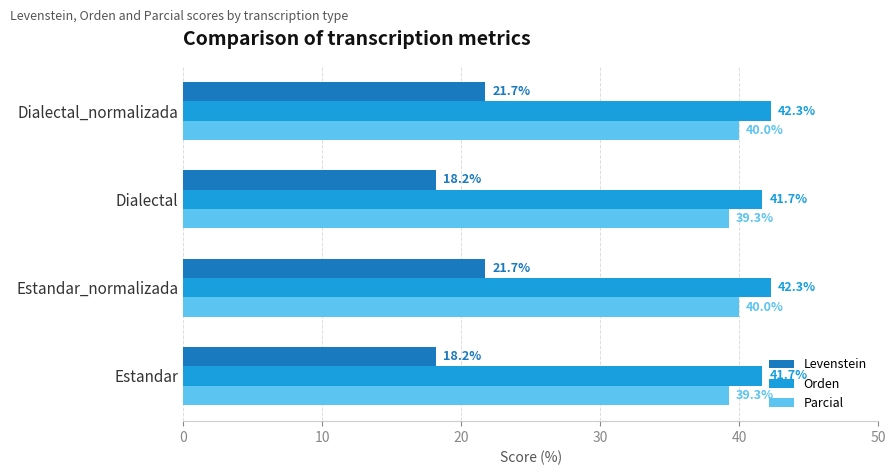

At Estandar_normalizada, list the series in order from largest to smallest.

Orden, Parcial, Levenstein